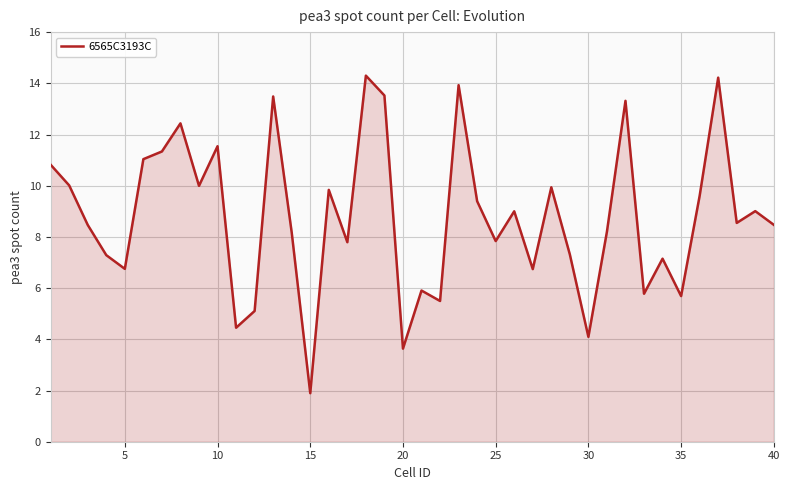

The 6565C3193C series shows 2.1 at 20. True or false?

False